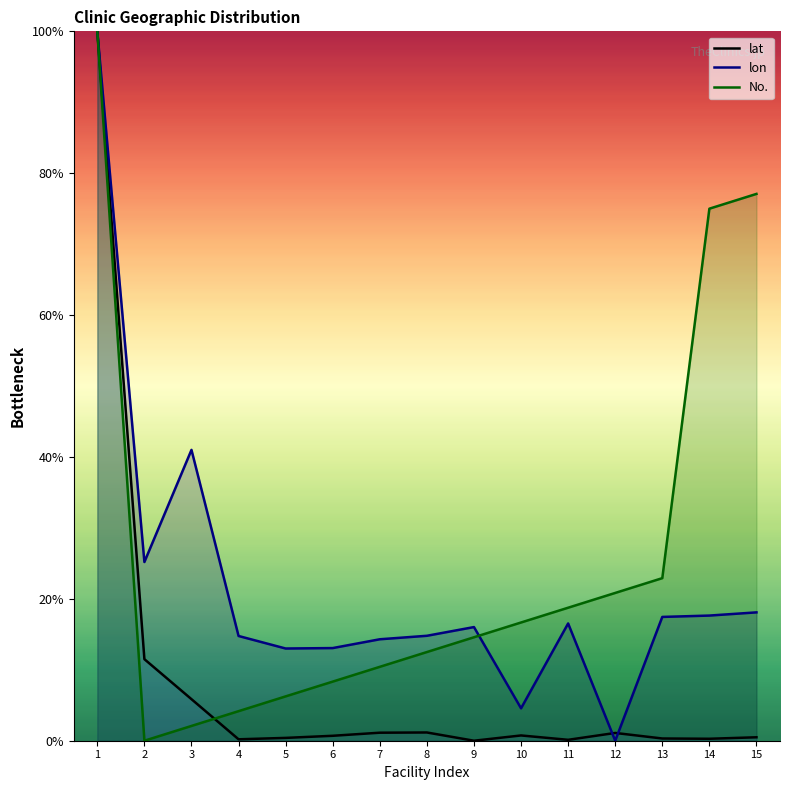

What is the spread (max minus min) of values at 14?

74.7